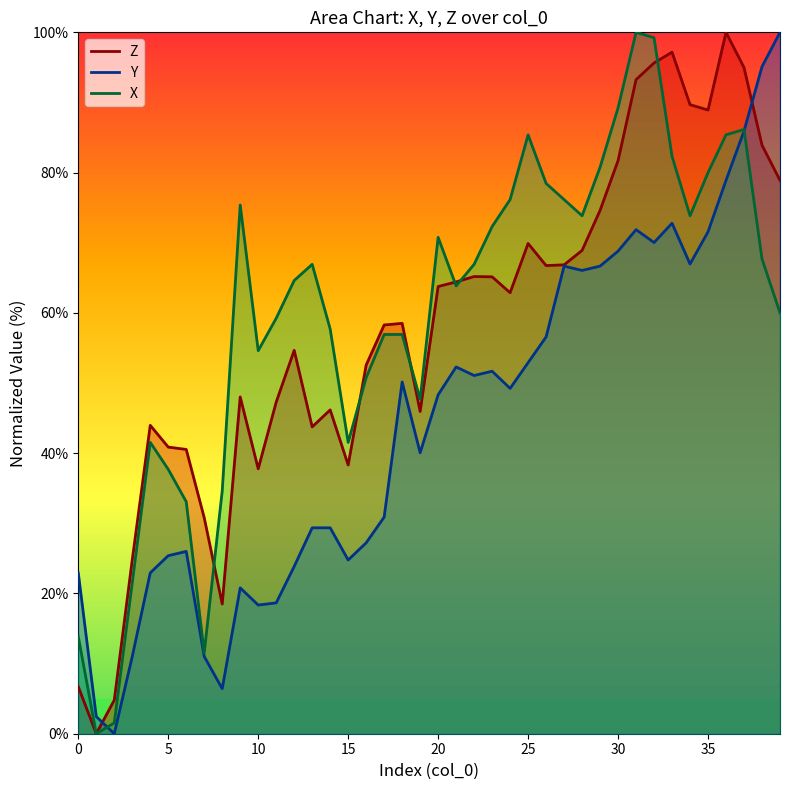

Between 20 and 8, which is larger?

20